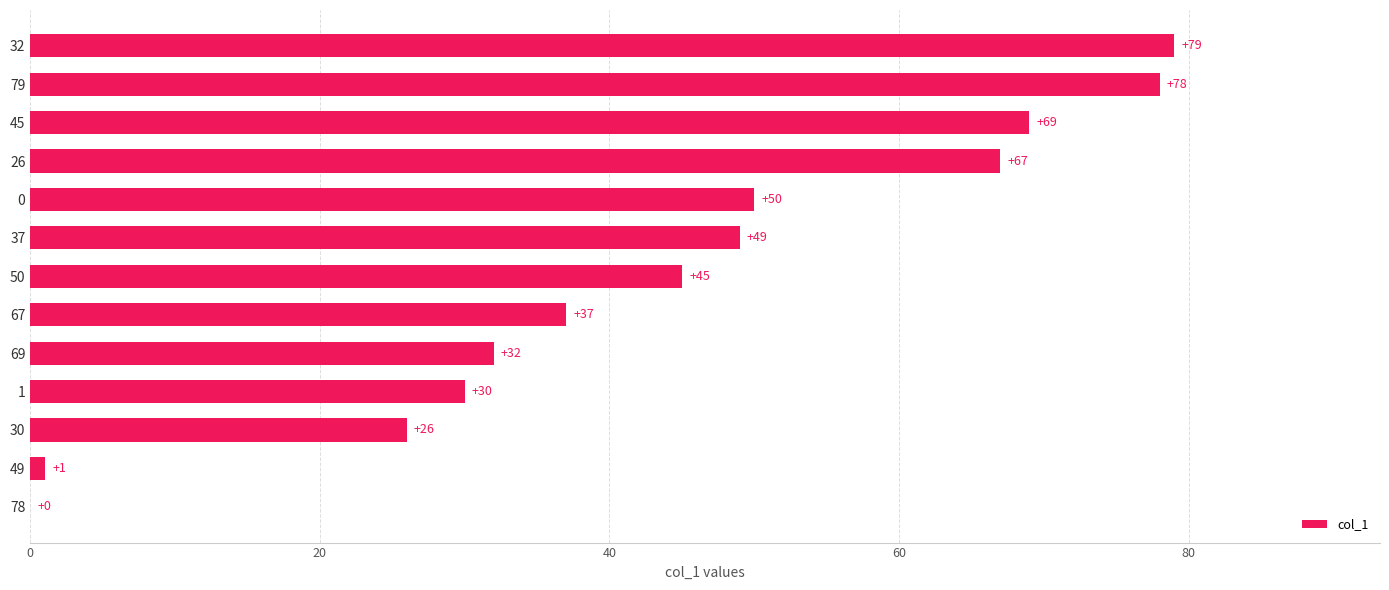

The chart shows a value of 79 at 50. True or false?

False